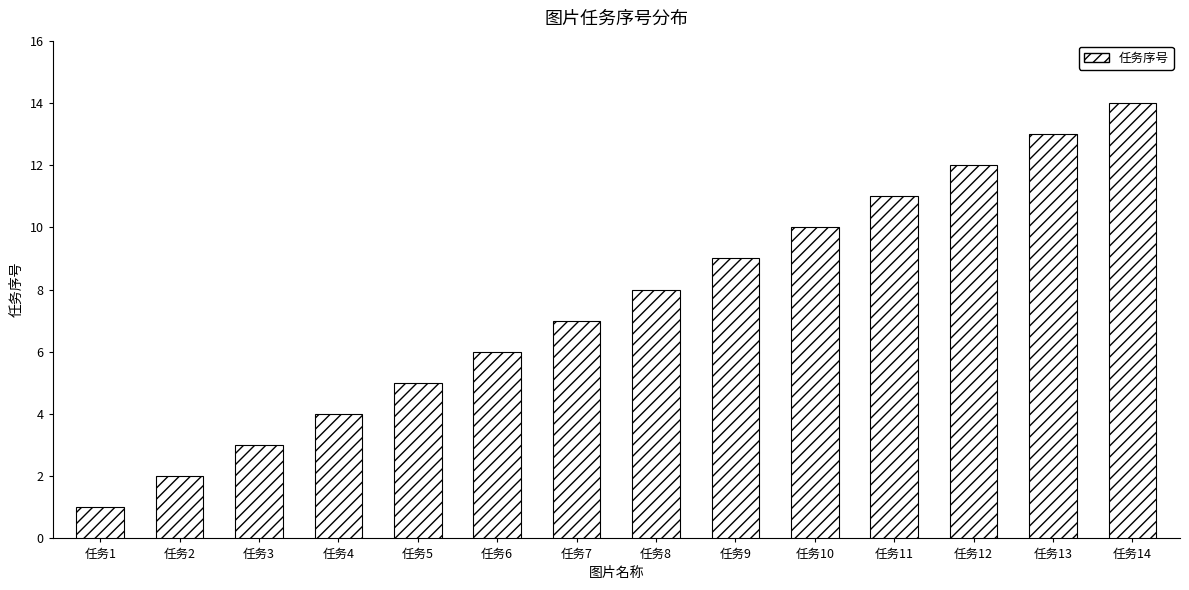

What is the change in value from 任务1 to 任务3?

+2